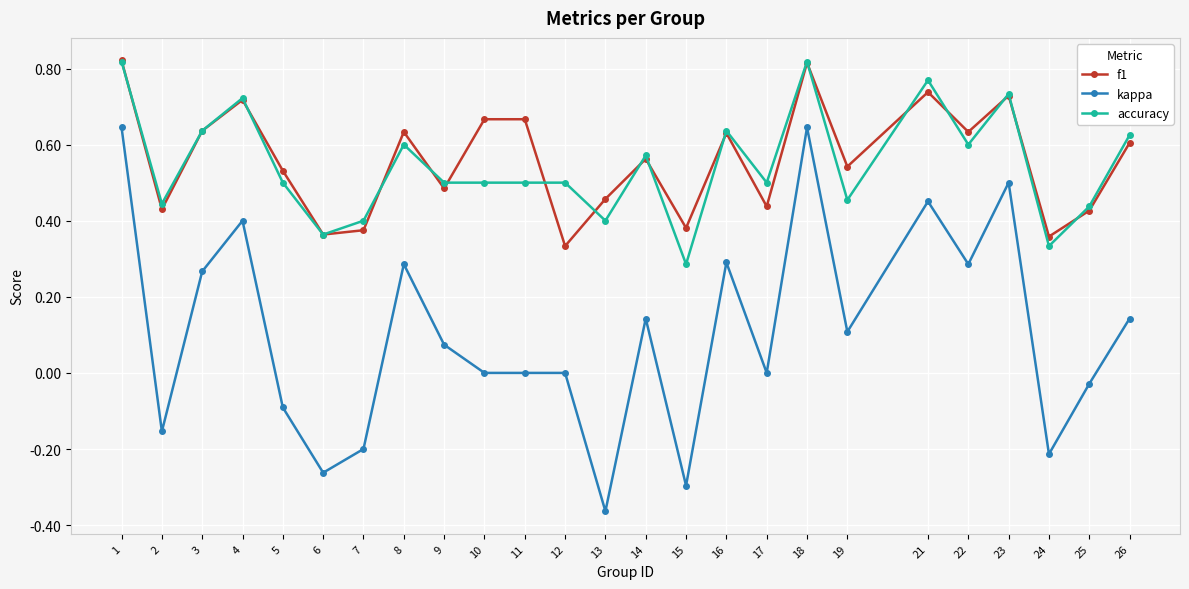

Between 1 and 21, which series saw the biggest shift?

kappa